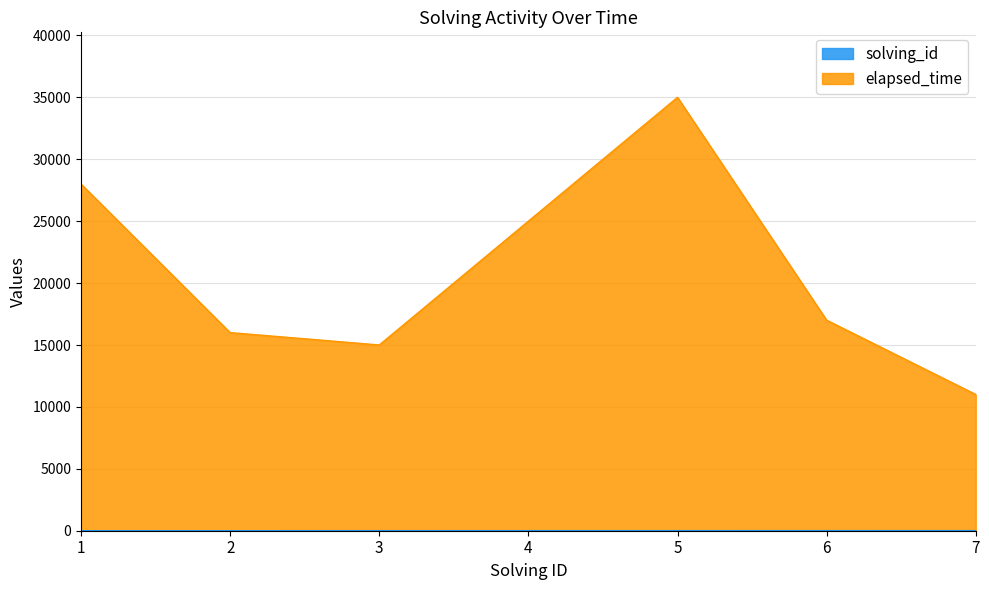

Which series has the widest spread of values?

elapsed_time